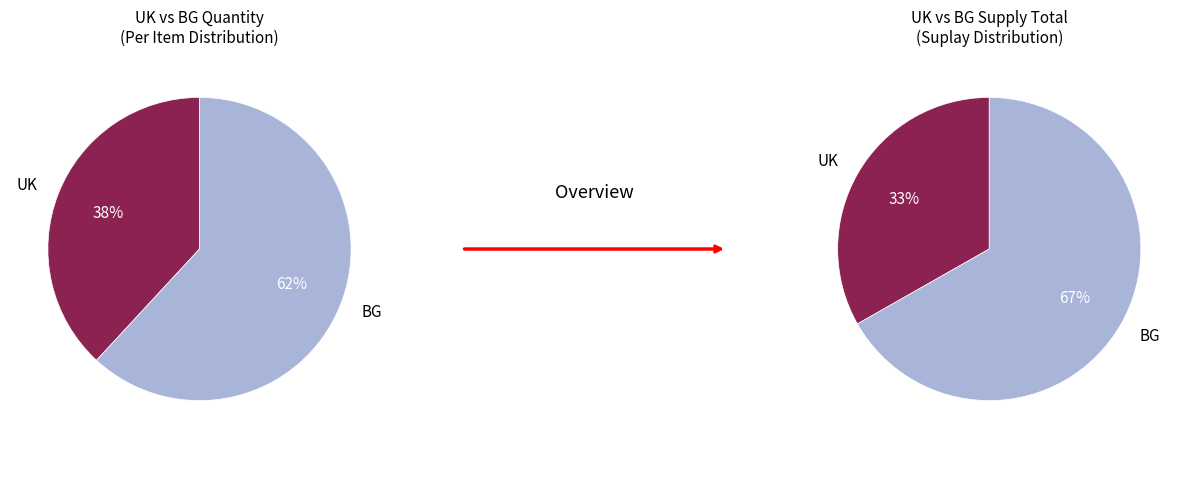

Which series has the largest range (max minus min)?

BG